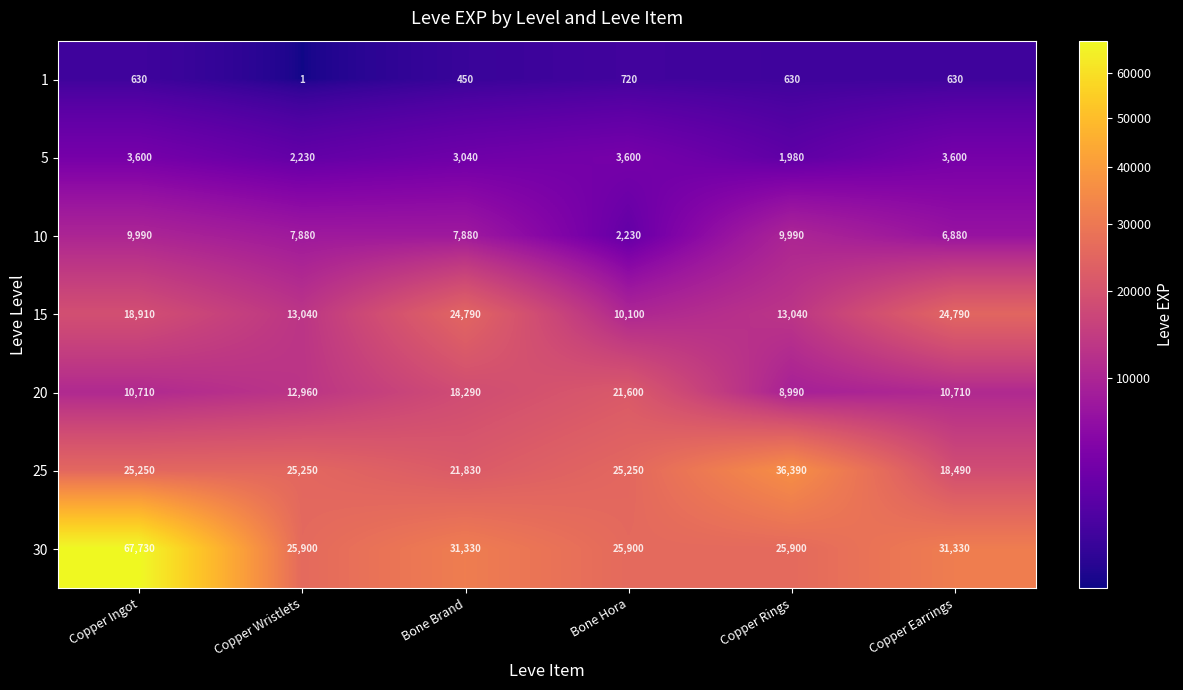

How many distinct data groups are displayed?

7